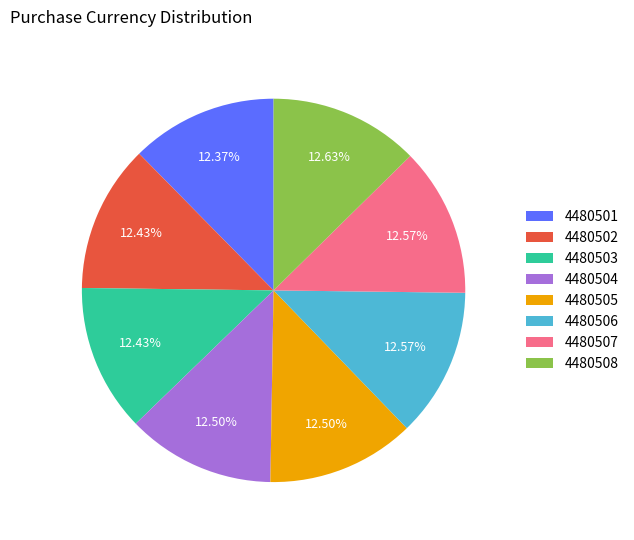

Do 4480503 and 4480504 together represent more than half of the pie?

No